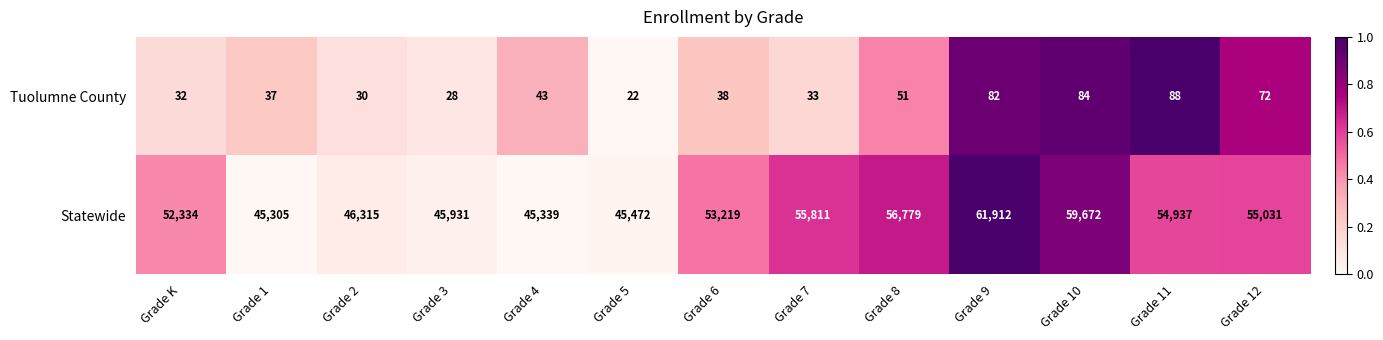

True or false: Statewide has a value of 12530 at Grade 8.

False